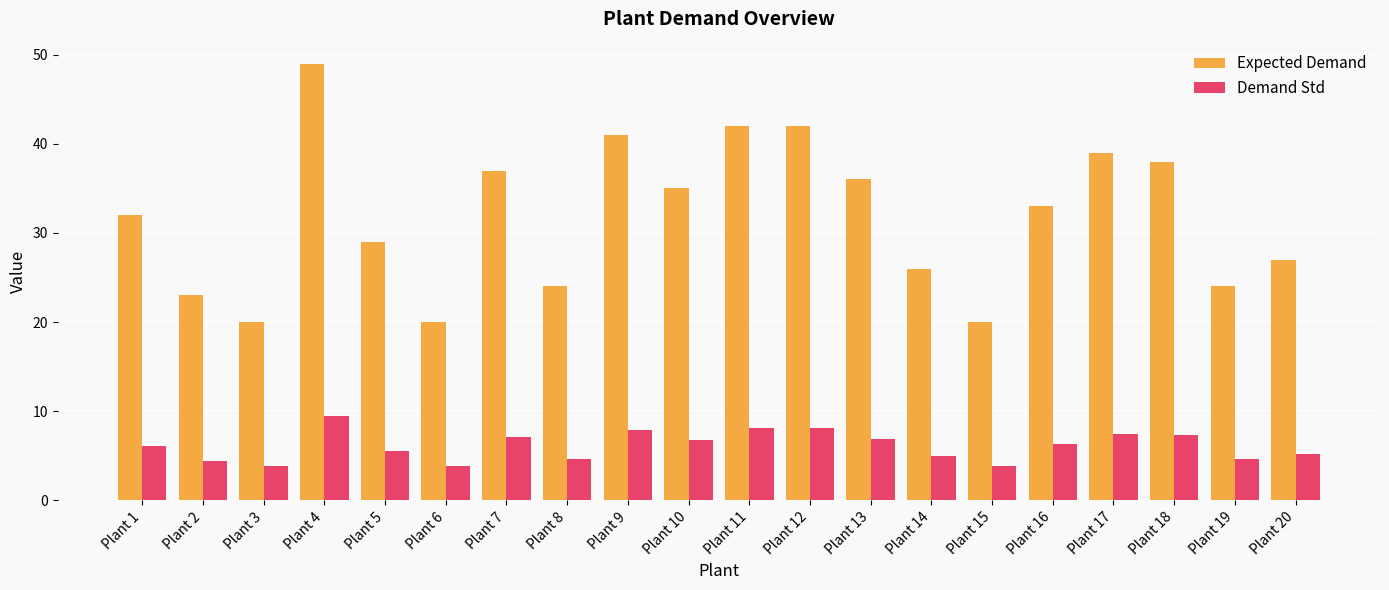

What are all the series names shown in the legend?

Expected Demand, Demand Std